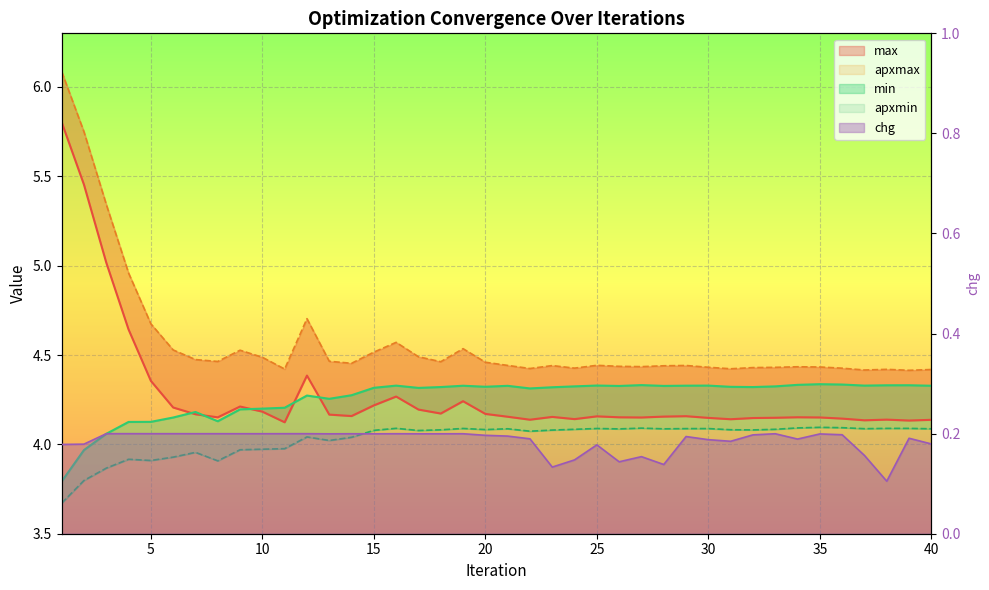

Is the value of min at 11 greater than the value of apxmax at 20?

No